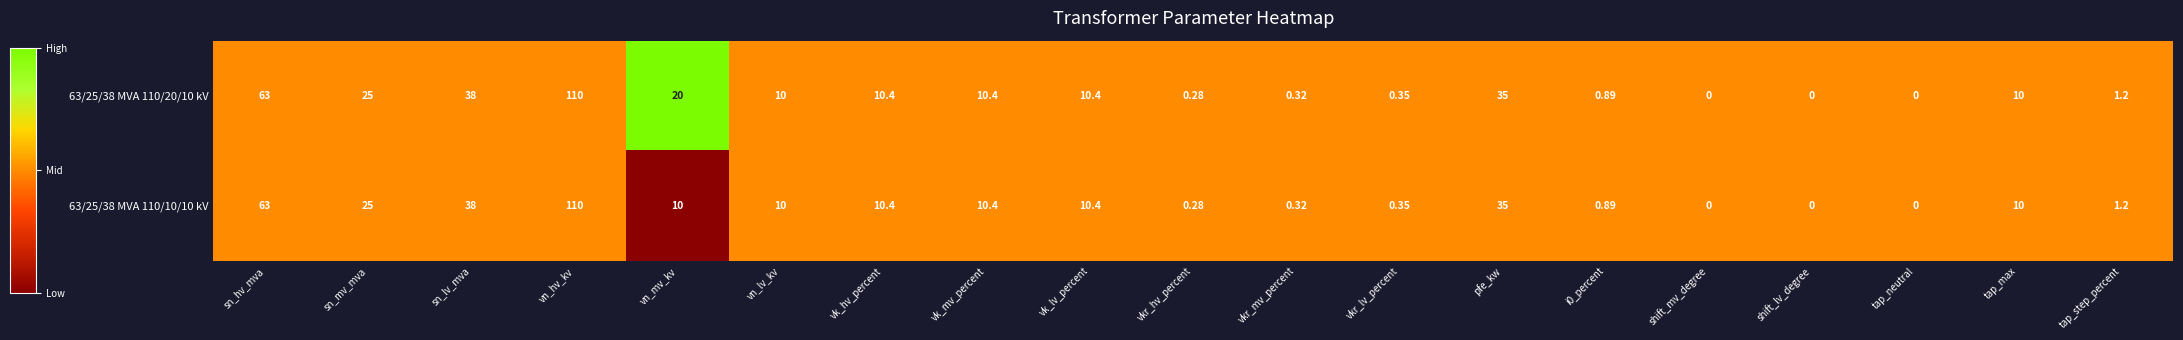

Which label corresponds to the largest value in the chart?

vn_hv_kv